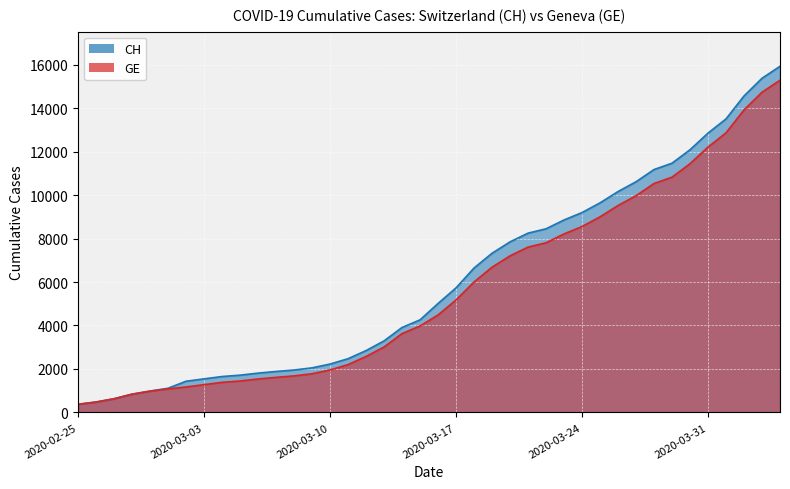

Which has a higher value, 2020-03-03 or 2020-03-05?

2020-03-05